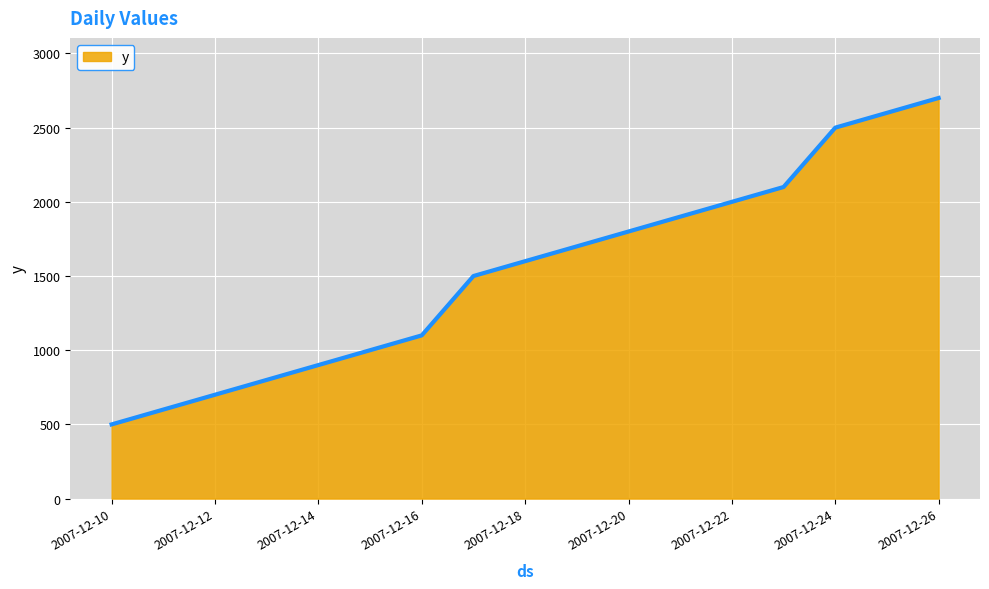

What is the maximum value shown in the chart?

2700